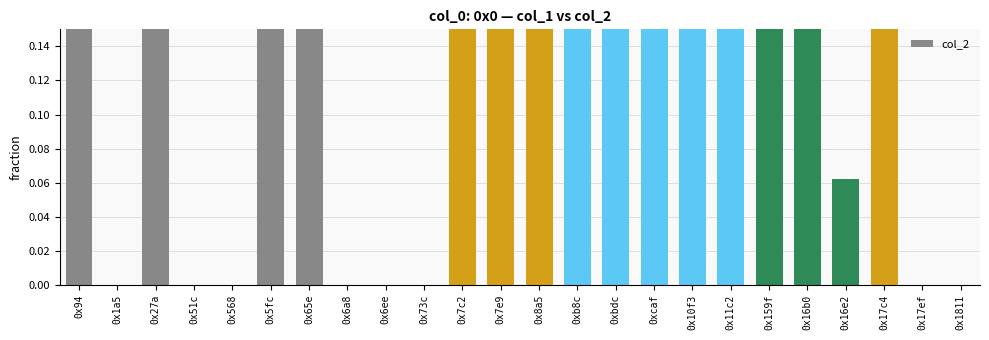

Is it true that the value at 0x94 is 0.0?

False